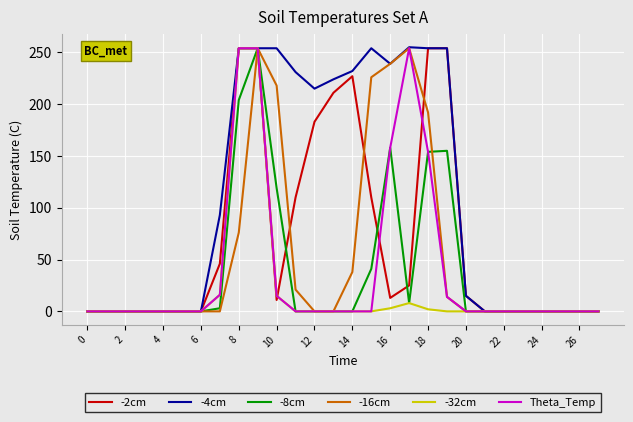

Which series has the largest total across all categories?

-4cm